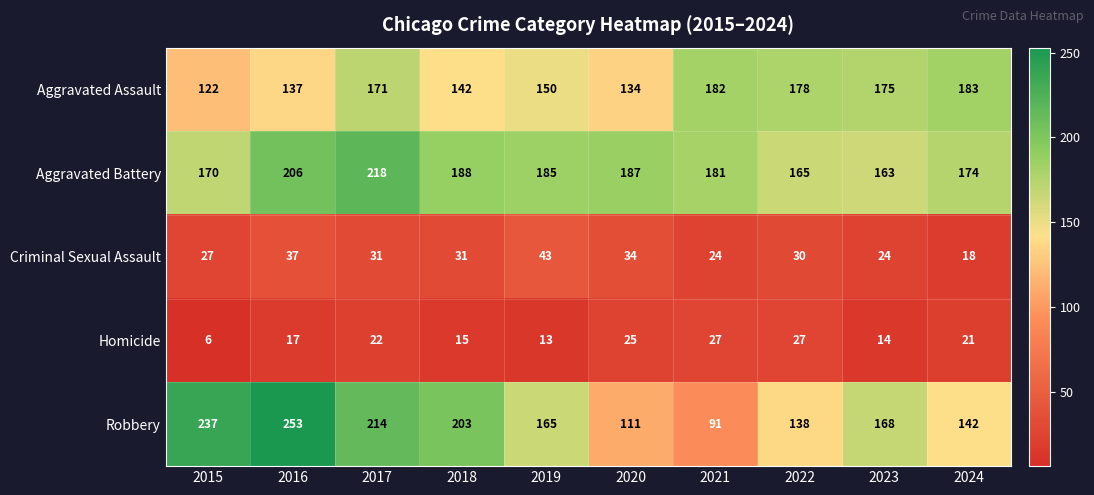

What is the minimum value for Robbery?

91